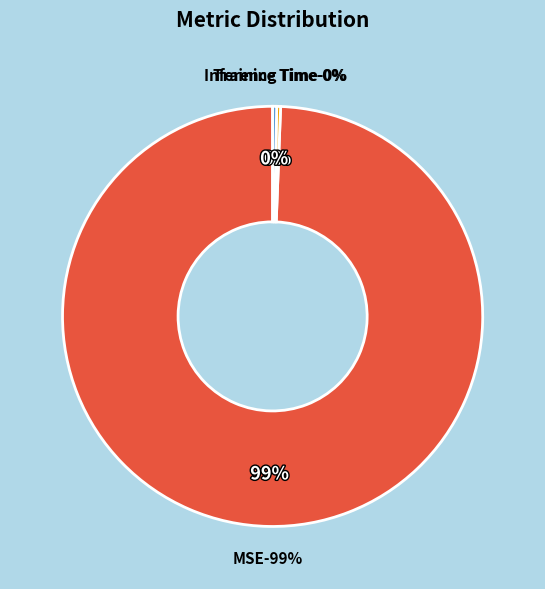

Count the number of slices in the pie.

3